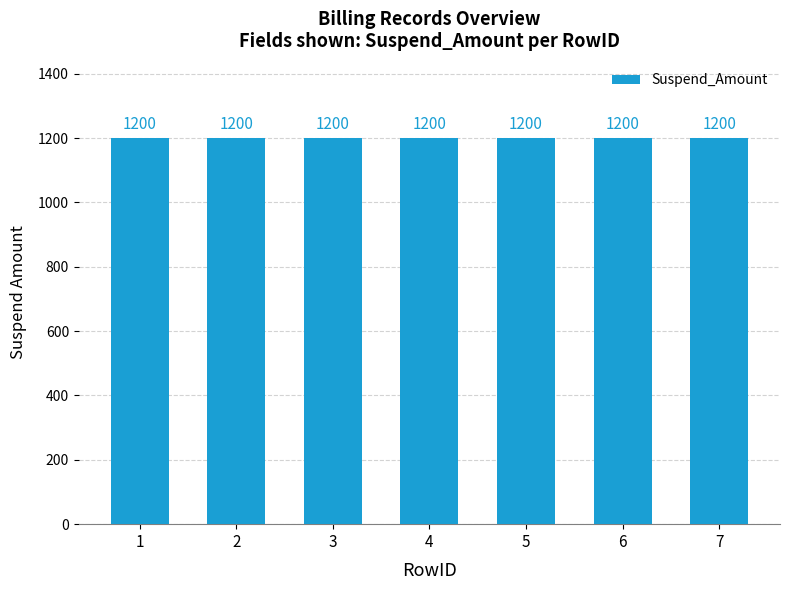

At which category is the sum across all series the highest?

1